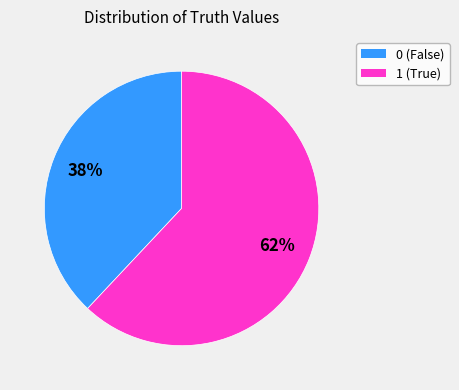

What is the ratio of the value at 0 to the value at 1?

0.6